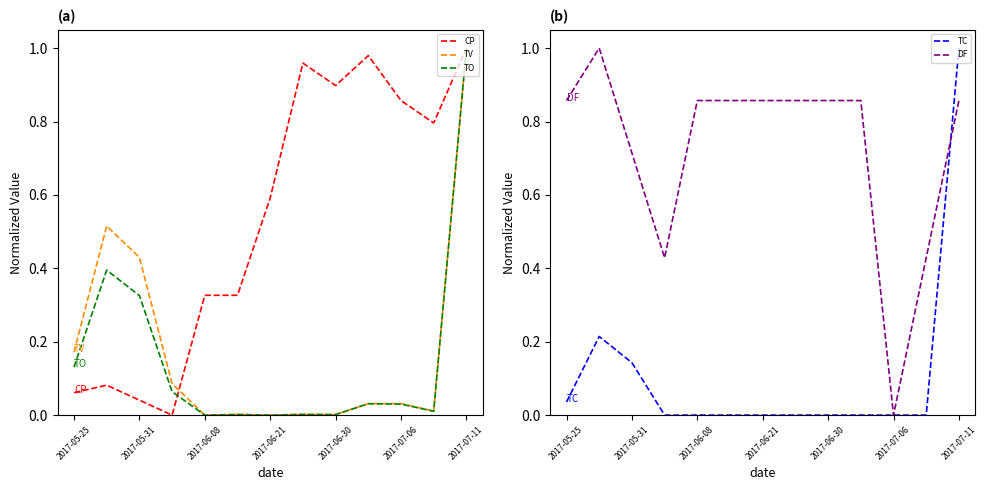

Is the value of TO at 2017-06-21 greater than the value of CP at 2017-06-30?

No